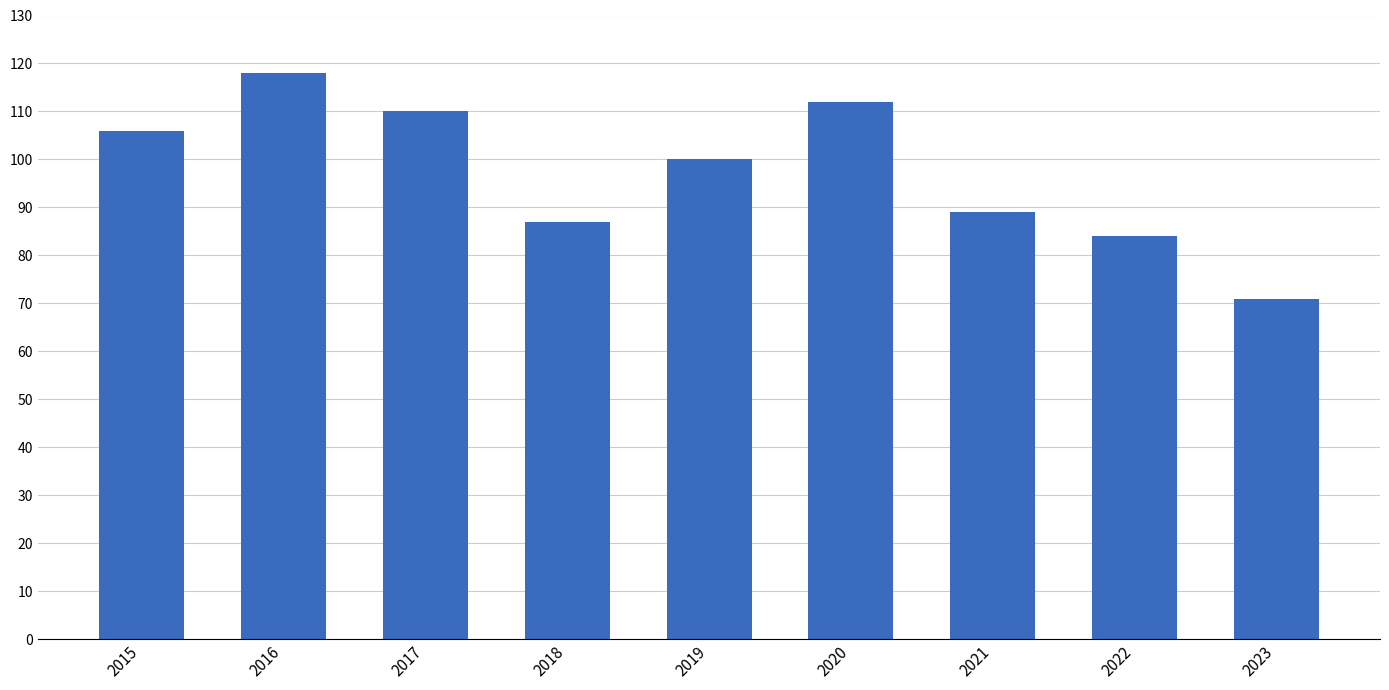

How many data points does each series have?

9